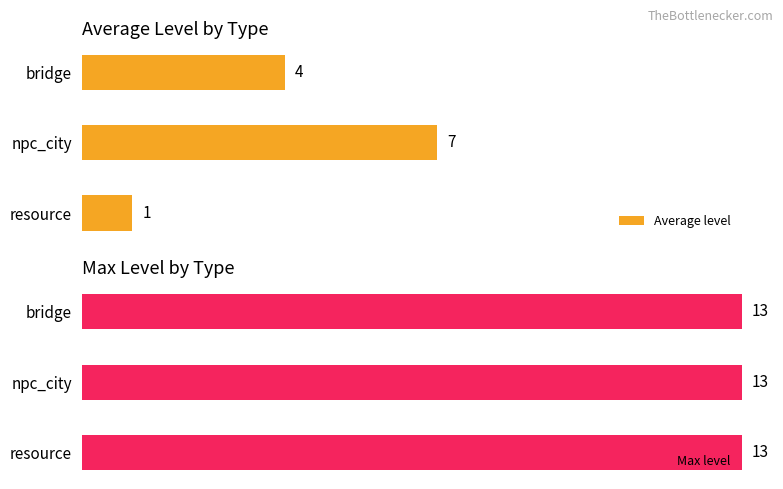

At which label does Average level reach its peak?

npc_city